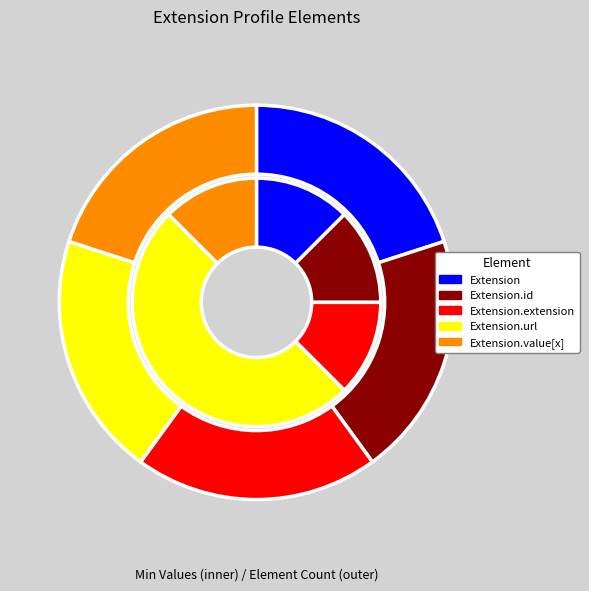

Which category has the smallest portion of the pie?

Extension